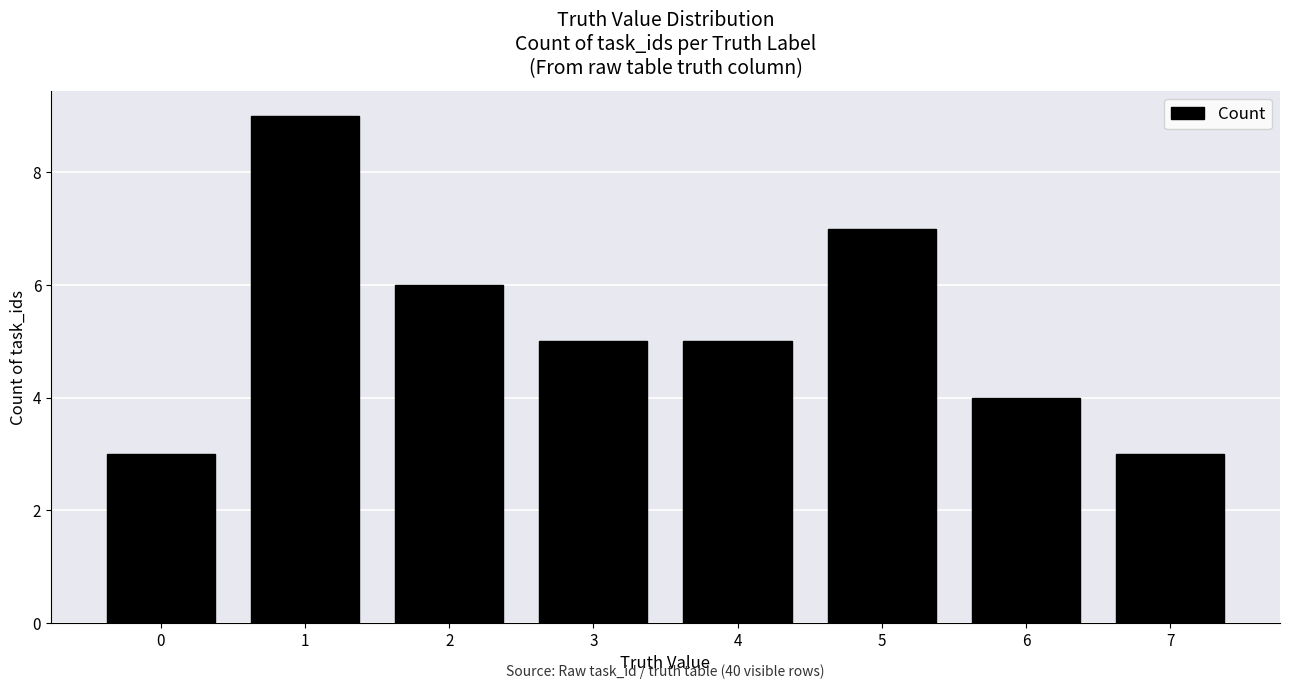

Are the bars grouped side by side (vs. stacked)?

No